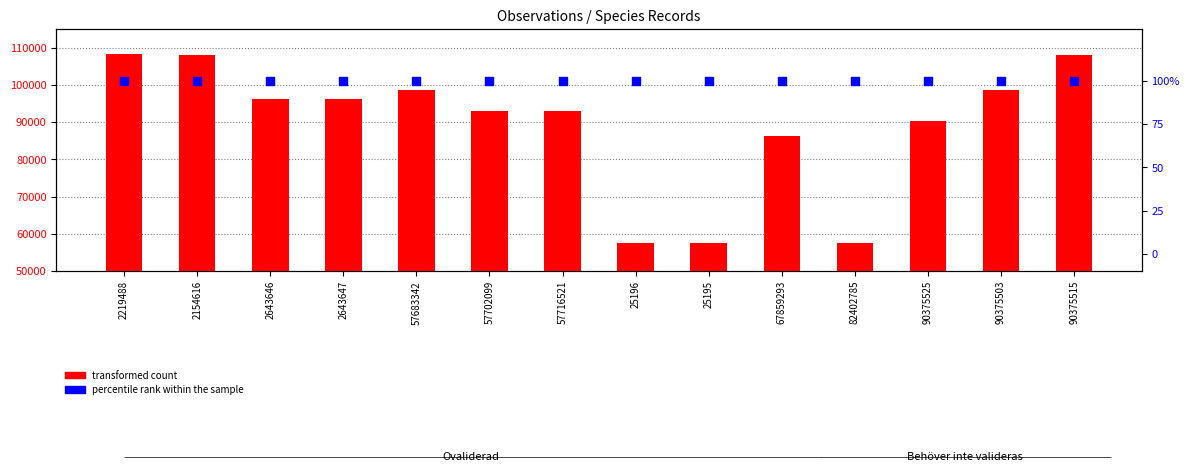

What is the total value across all series at 82402785?

57676